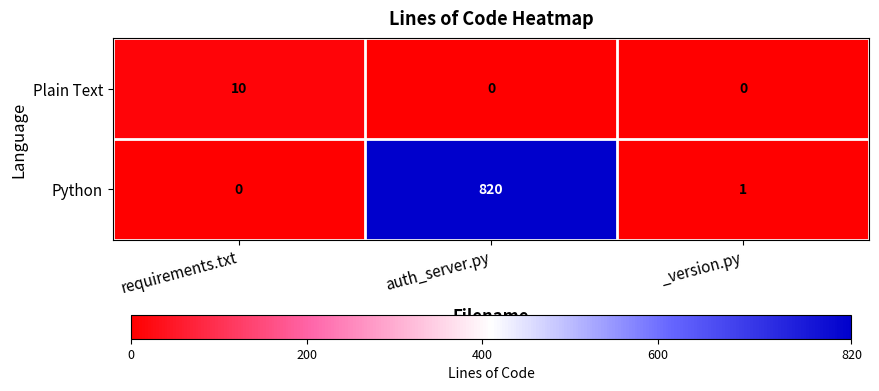

What is the spread (max minus min) of values at requirements.txt?

10